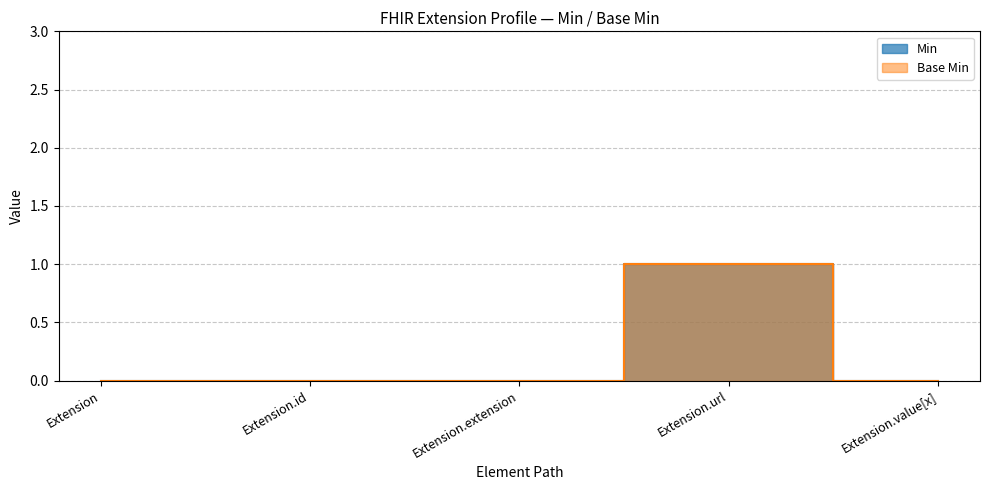

At how many categories does at least one series exceed 0?

1